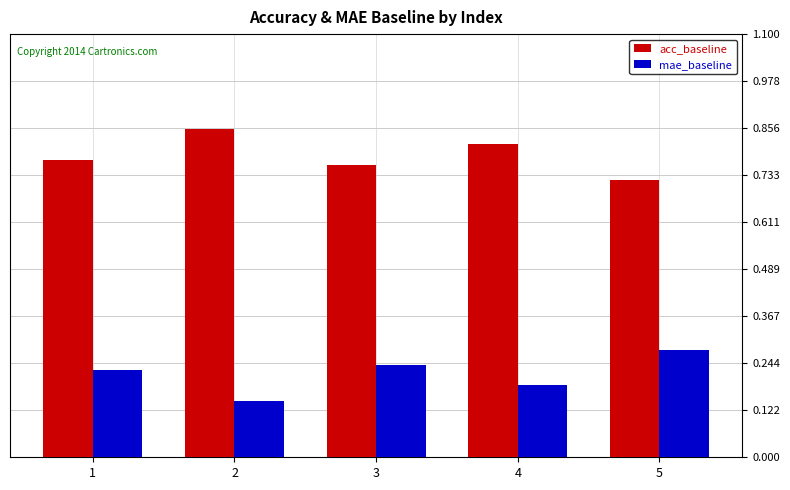

What is the sum of all mae_baseline values?

1.1